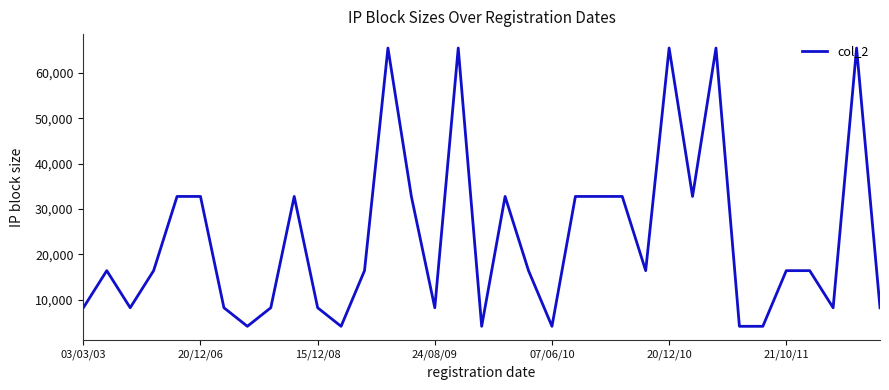

What is the maximum value shown in the chart?

65536